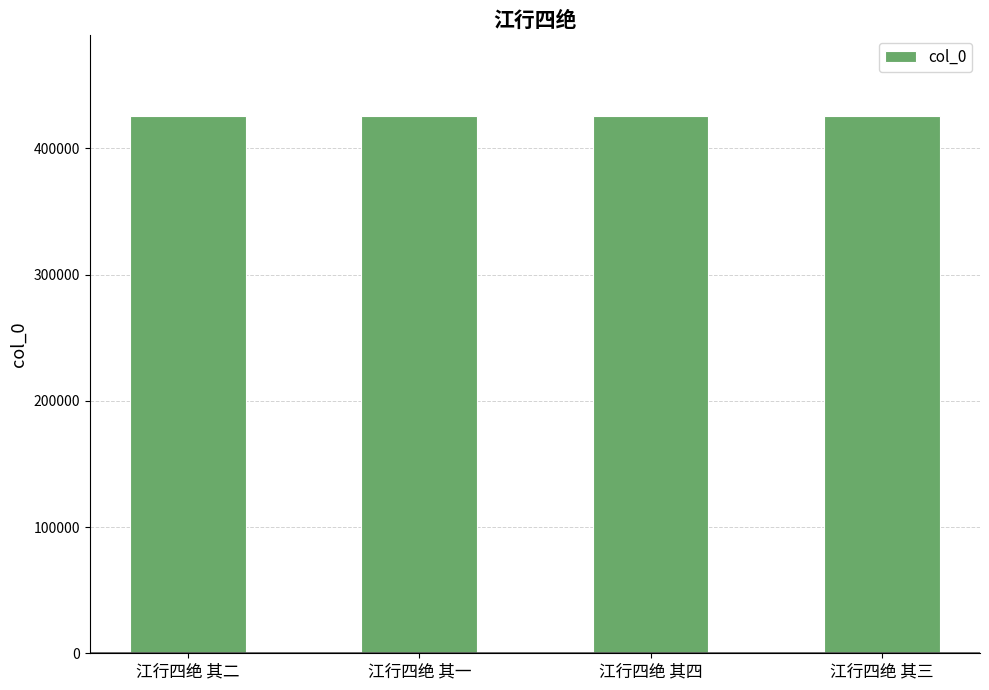

What is the minimum value shown in the chart?

425713